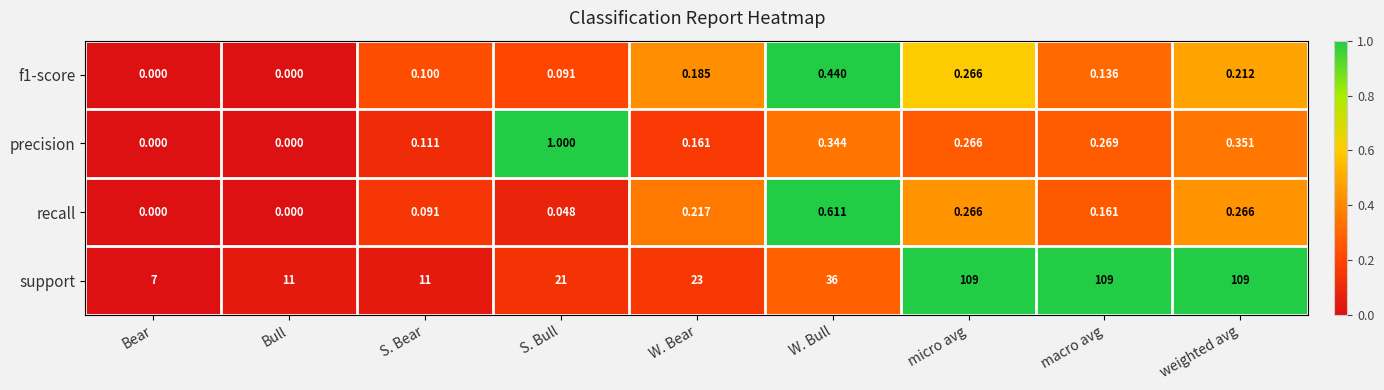

Which series changed the most between S. Bull and W. Bull?

support